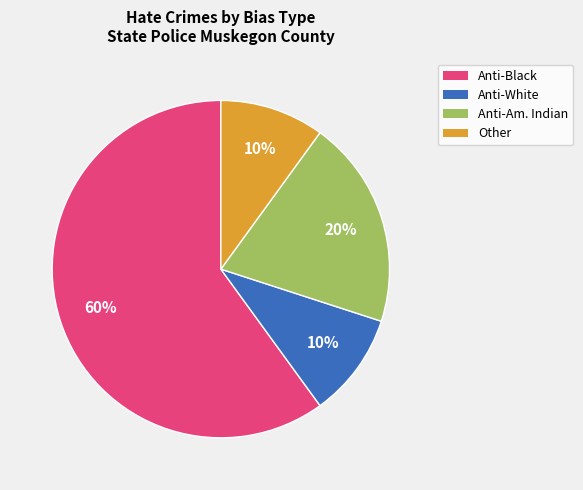

Is there a majority slice in this chart?

Yes